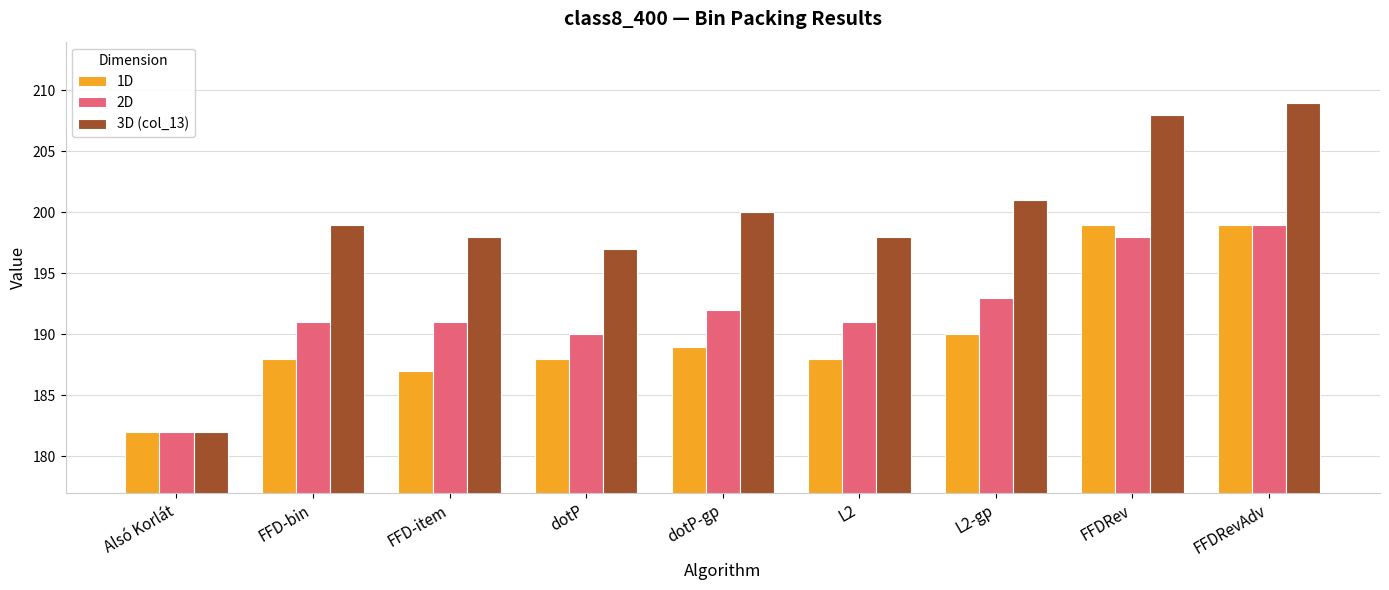

Is it true that 3D (col_13) equals 282 at dotP-gp?

False